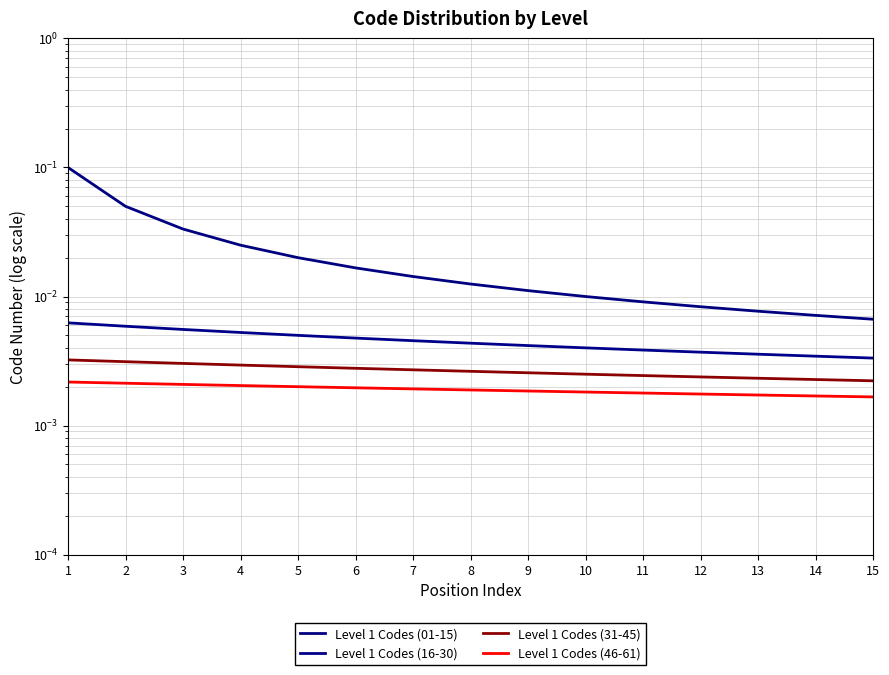

Which series has the largest total across all categories?

Level 1 Codes (01-15)